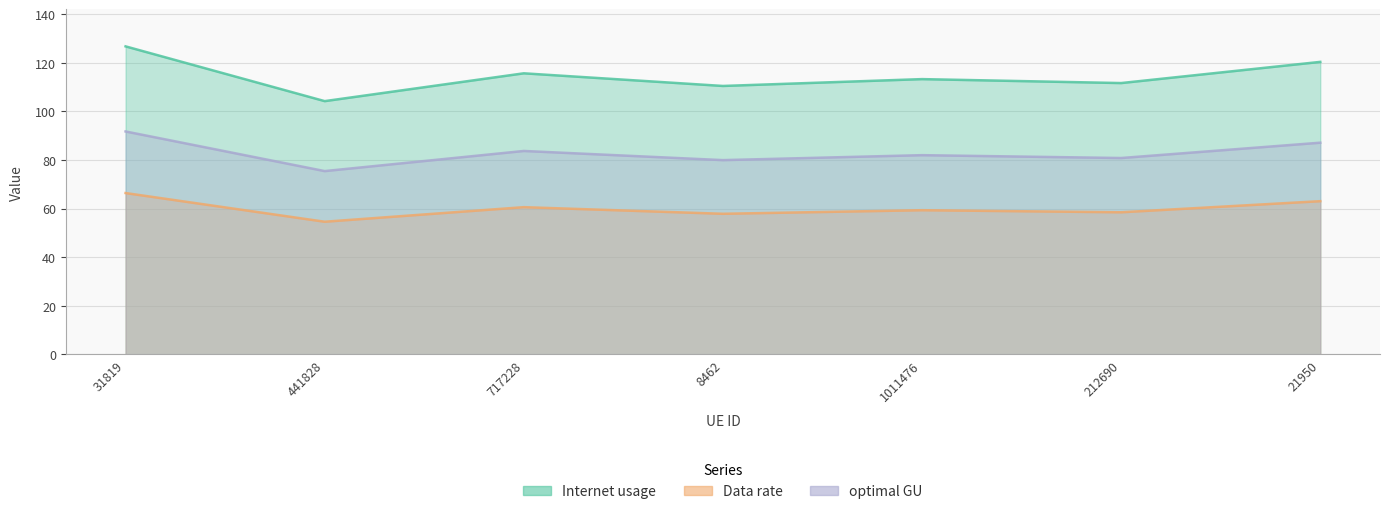

Is it true that Internet usage equals 104.2 at 441828?

True